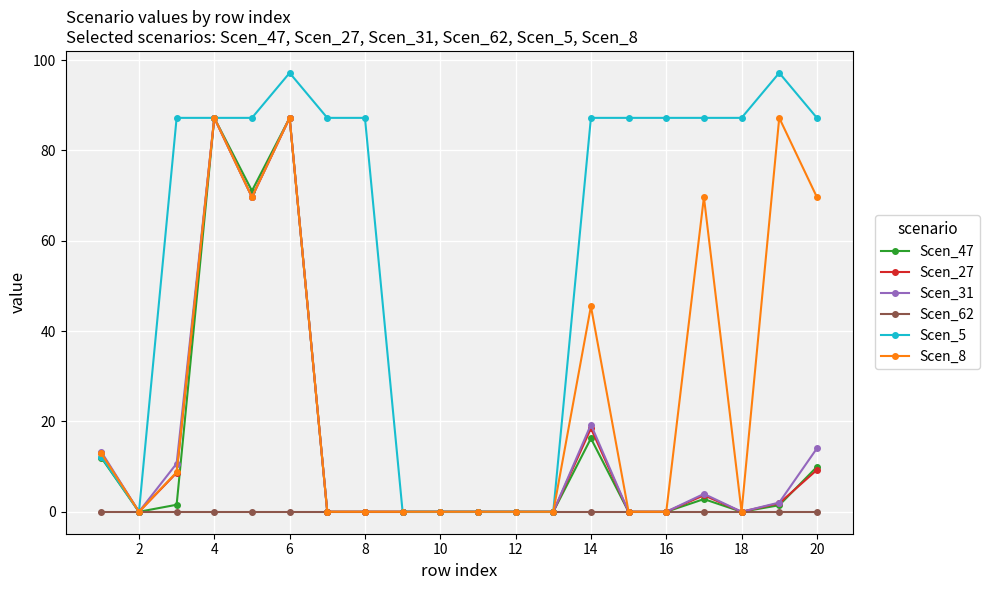

What is the maximum value shown in the chart?

97.2